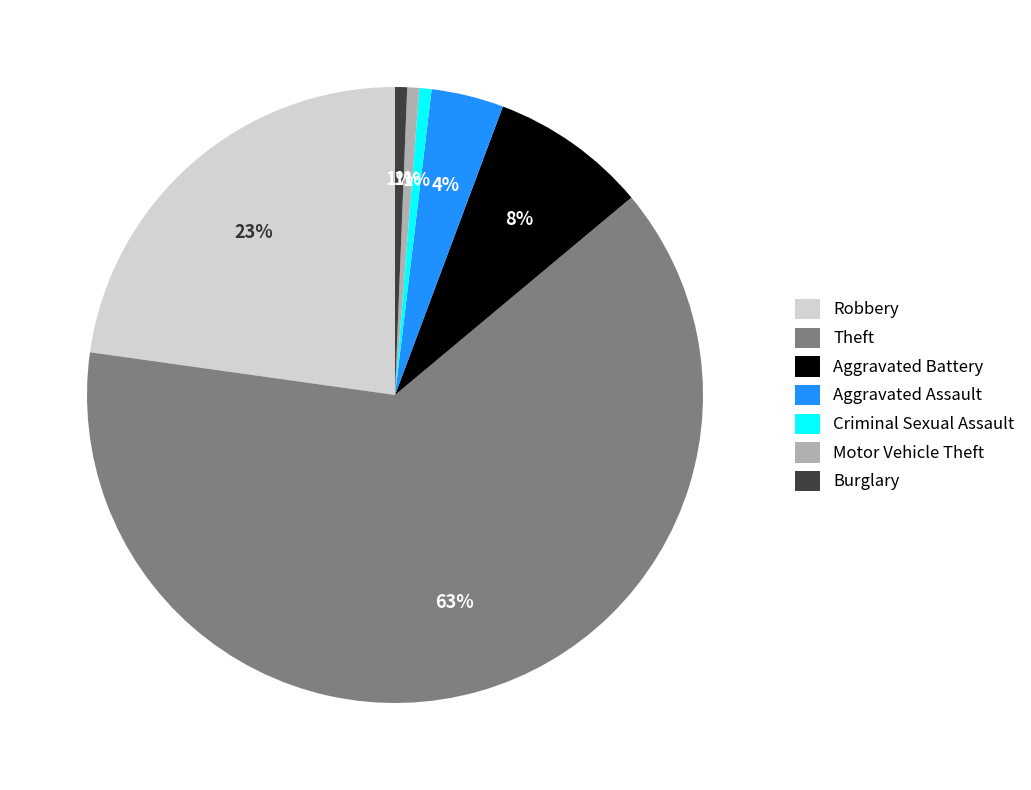

Do Robbery and Theft together represent more than half of the pie?

Yes